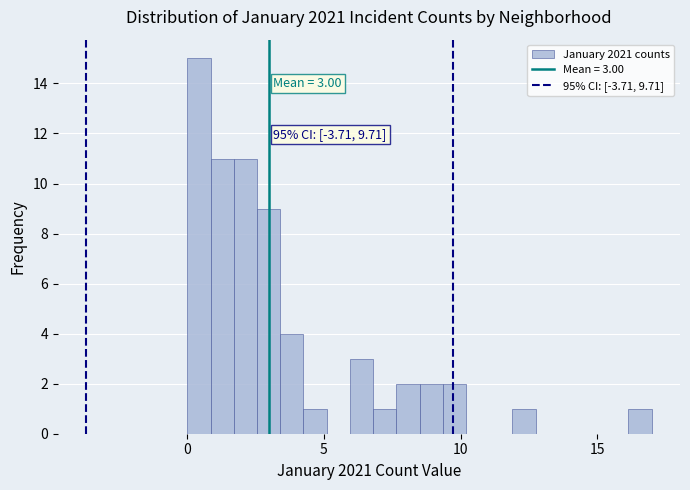

Read against the x-axis, roughly where is the centre of the tallest bar?

0.5